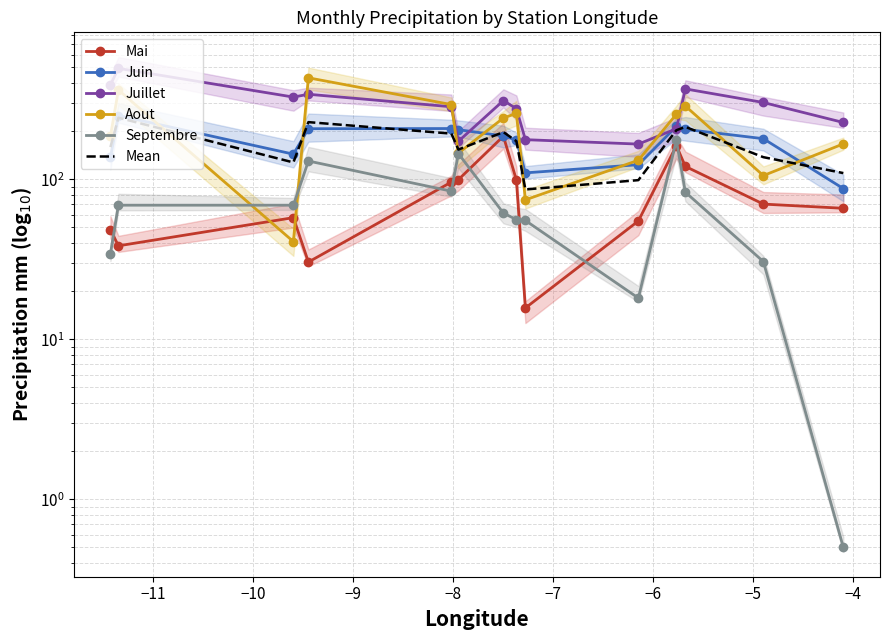

What is the maximum value for Juillet?

493.4